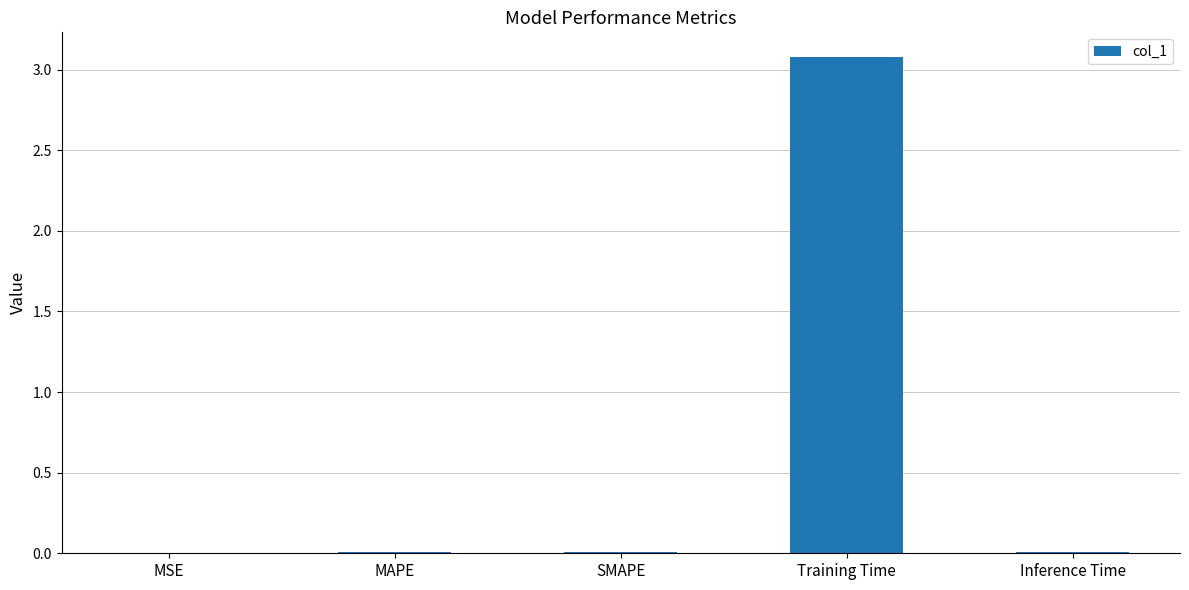

The chart shows a value of 3.1 at Training Time. True or false?

True